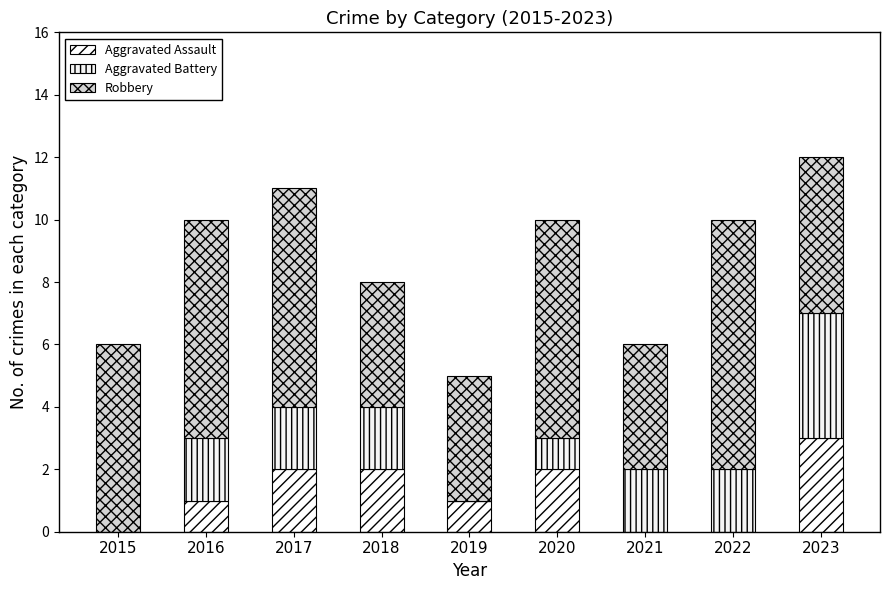

Rank the categories by Aggravated Battery value from highest to lowest.

2023, 2016, 2017, 2018, 2021, 2022, 2020, 2015, 2019